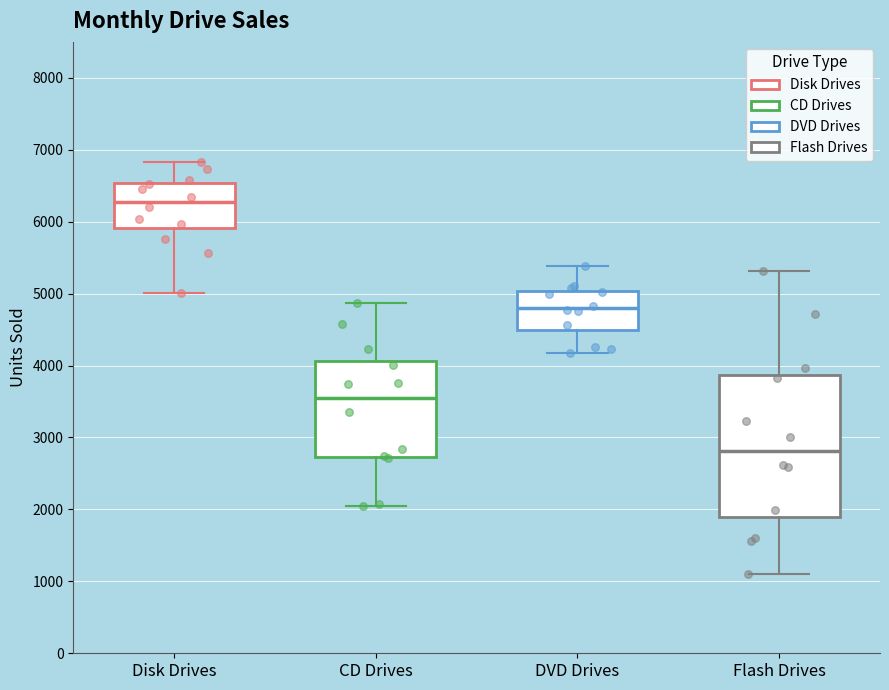

Where does the upper whisker of the box for Disk Drives end on the y-axis? The values are not printed on the chart, so give them approximately, as read against the axis.

6800